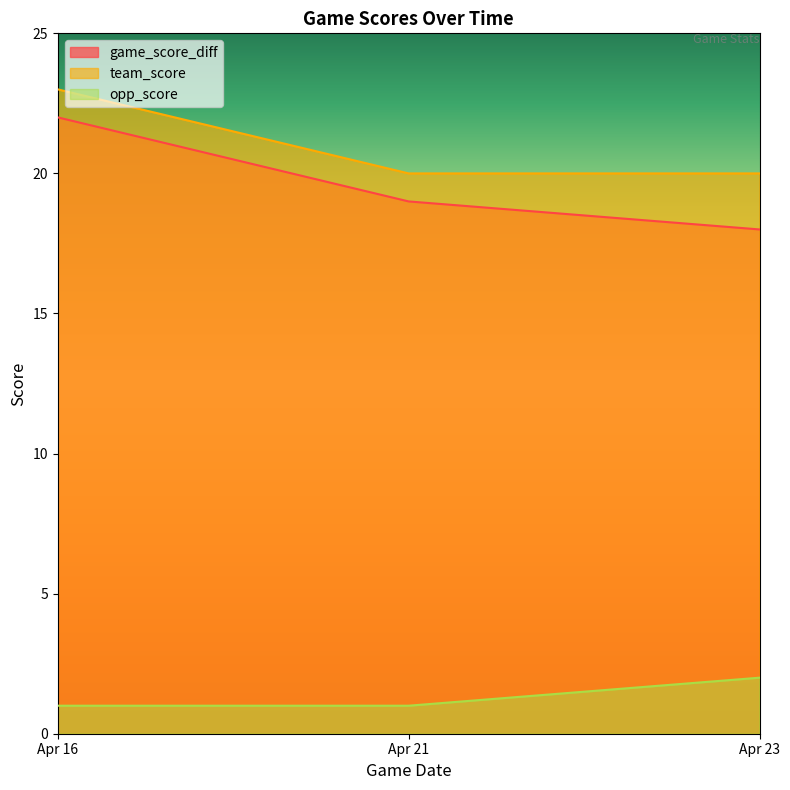

What are all the series names shown in the legend?

game_score_diff, team_score, opp_score